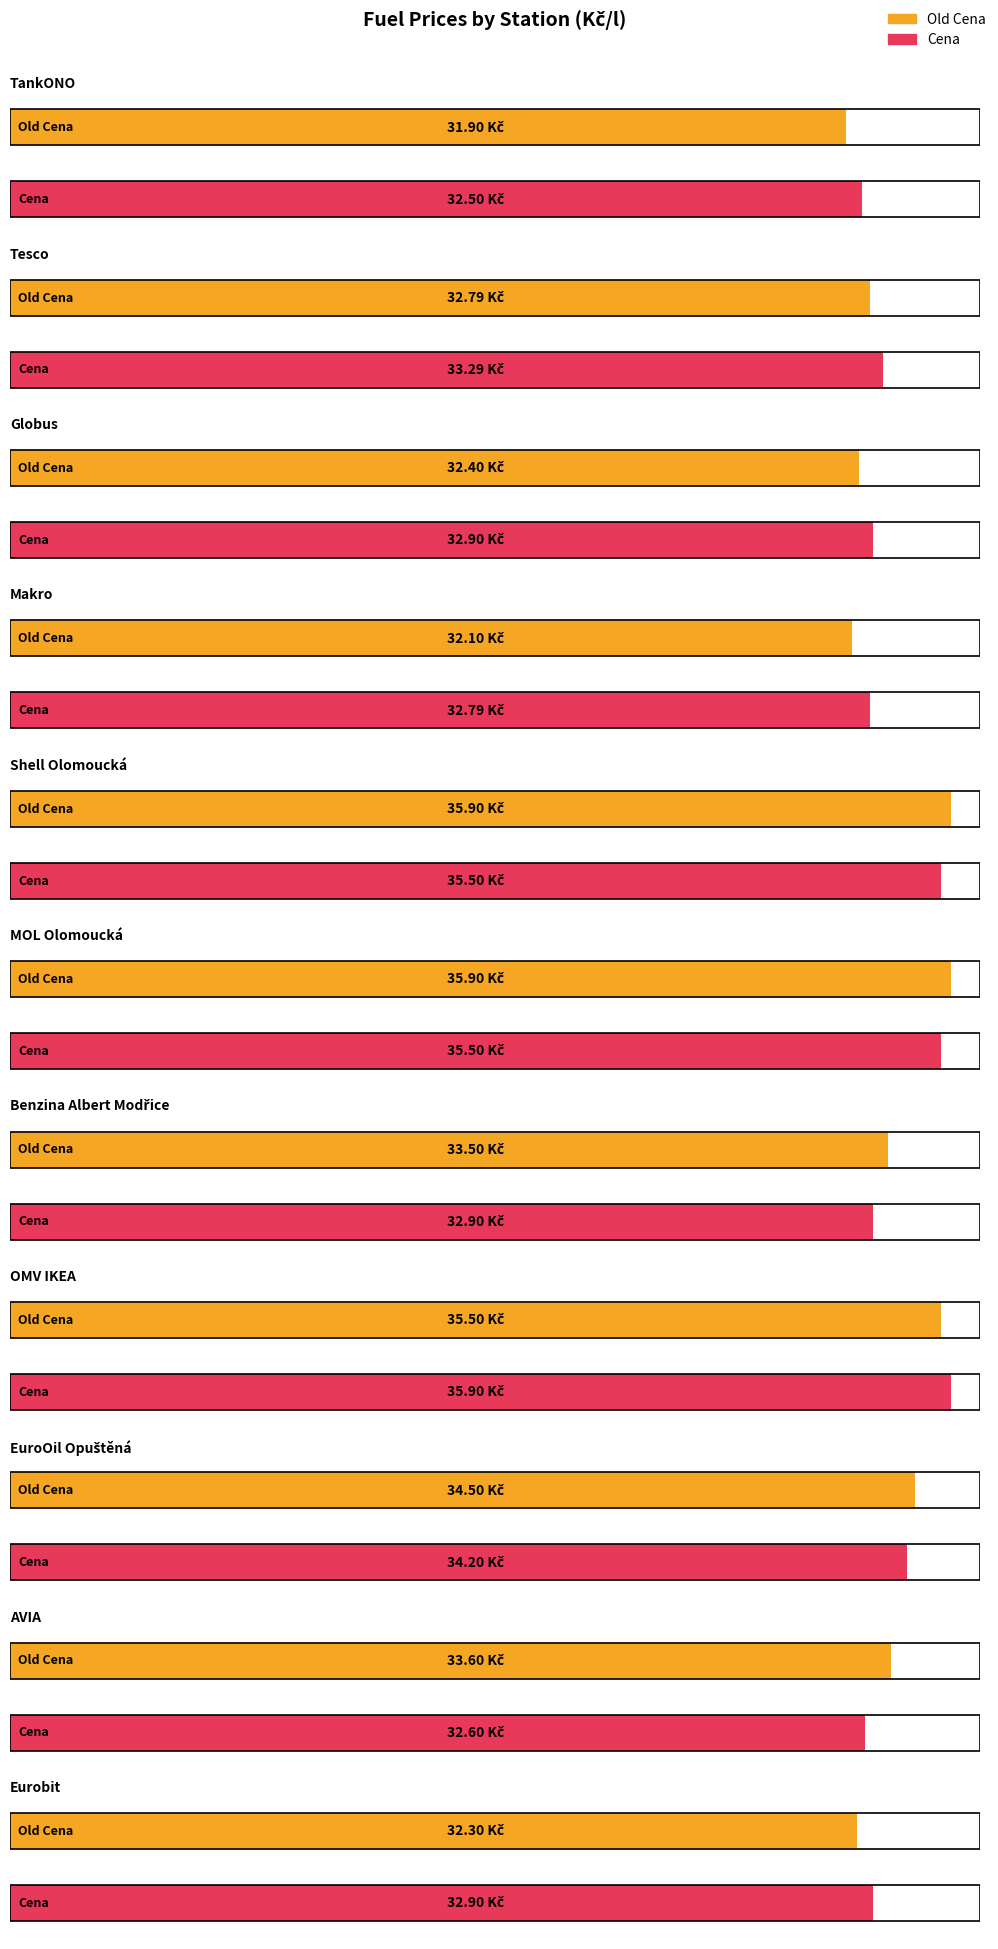

How many groups of bars are there?

11